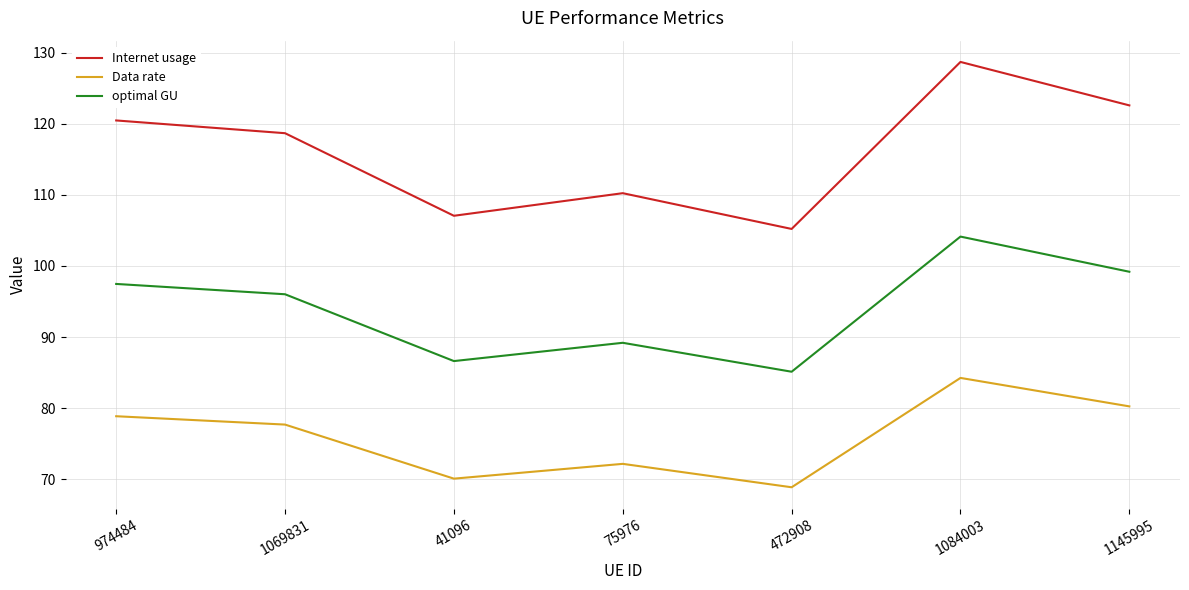

The Internet usage series shows 60.7 at 472908. True or false?

False